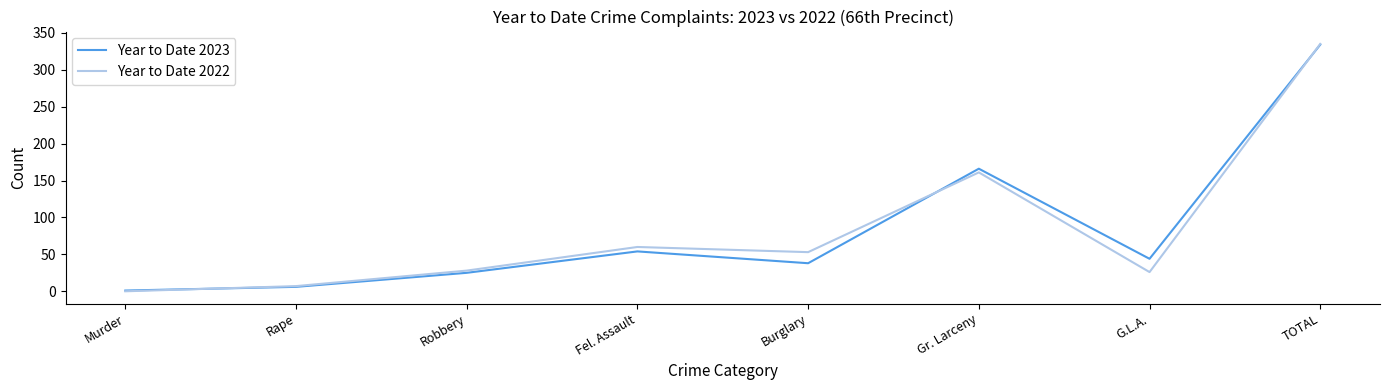

What is the sum of all Year to Date 2023 values?

668